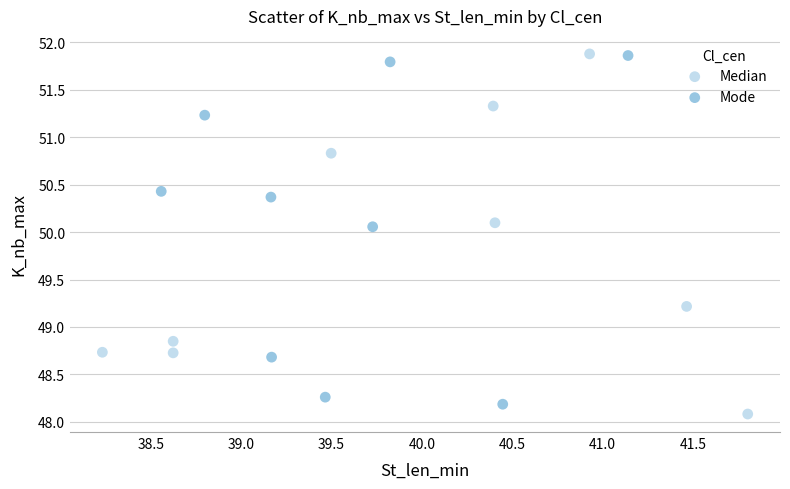

What are all the series names shown in the legend?

Median, Mode